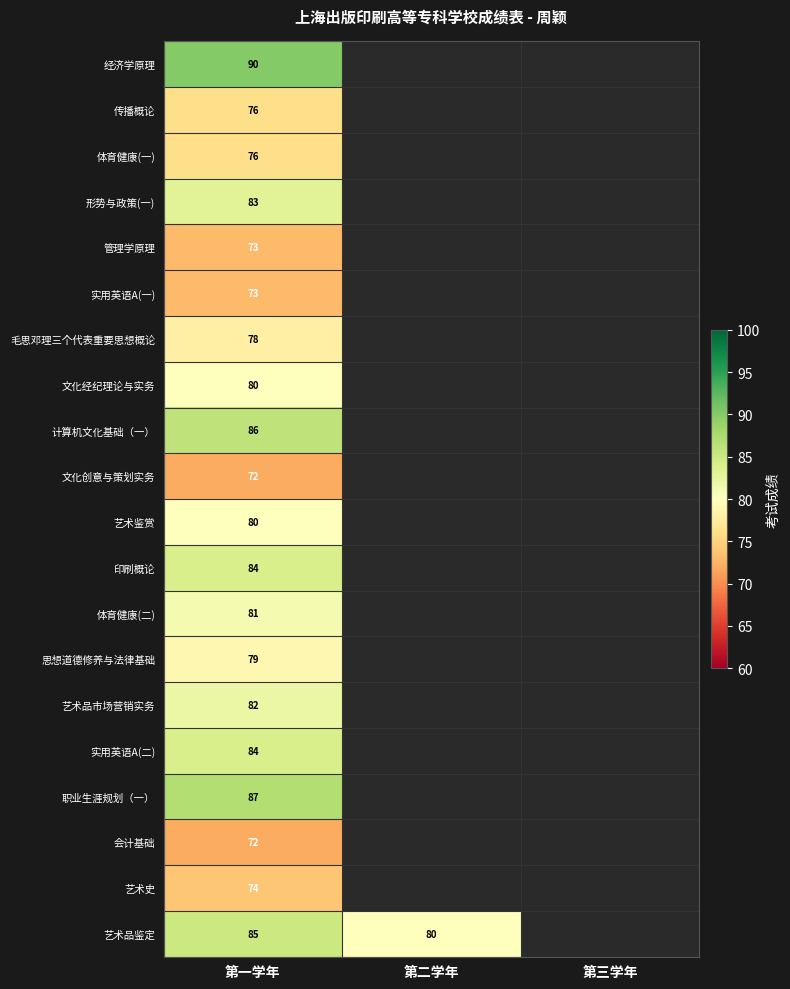

At how many categories does at least one series exceed 75?

2